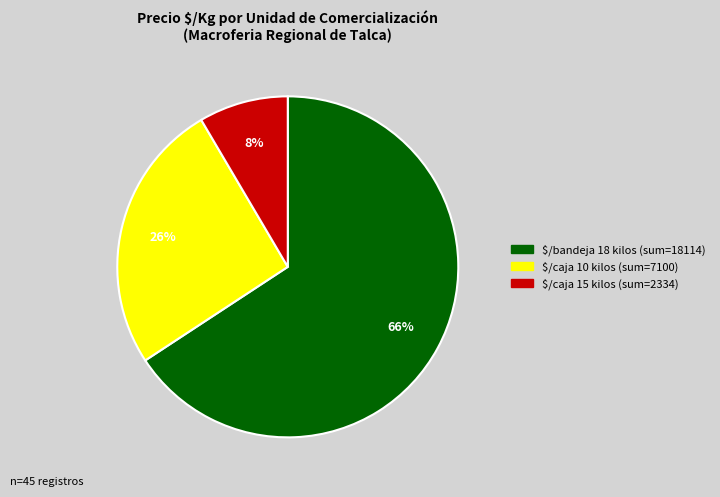

To the nearest percent, what is the average slice percentage?

33%